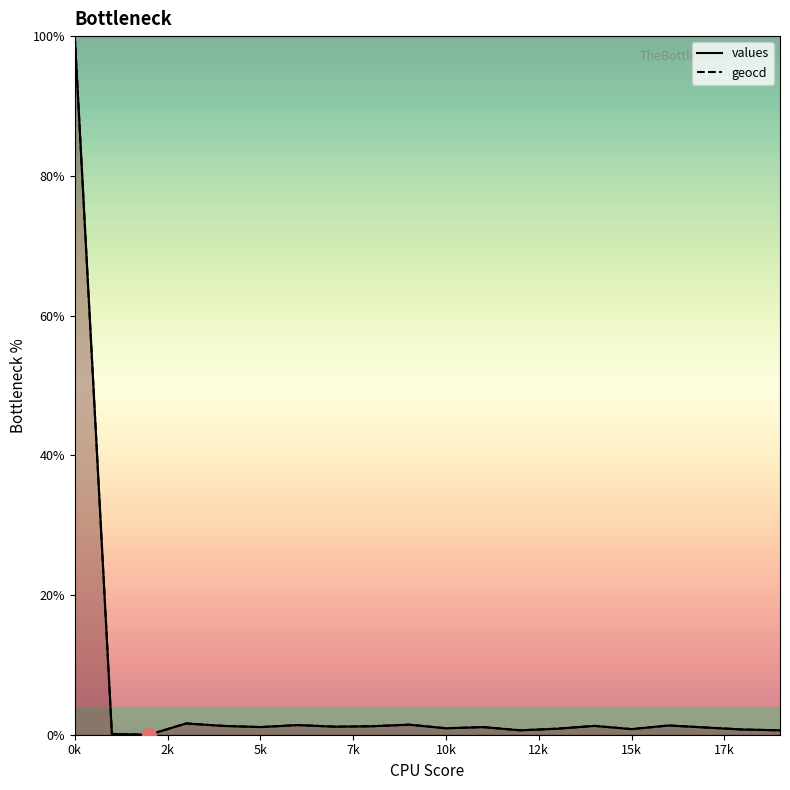

List the labels in order of geocd value, smallest first.

2, 1, 12, 19, 18, 15, 13, 10, 17, 5, 11, 7, 8, 4, 14, 16, 6, 9, 3, 0